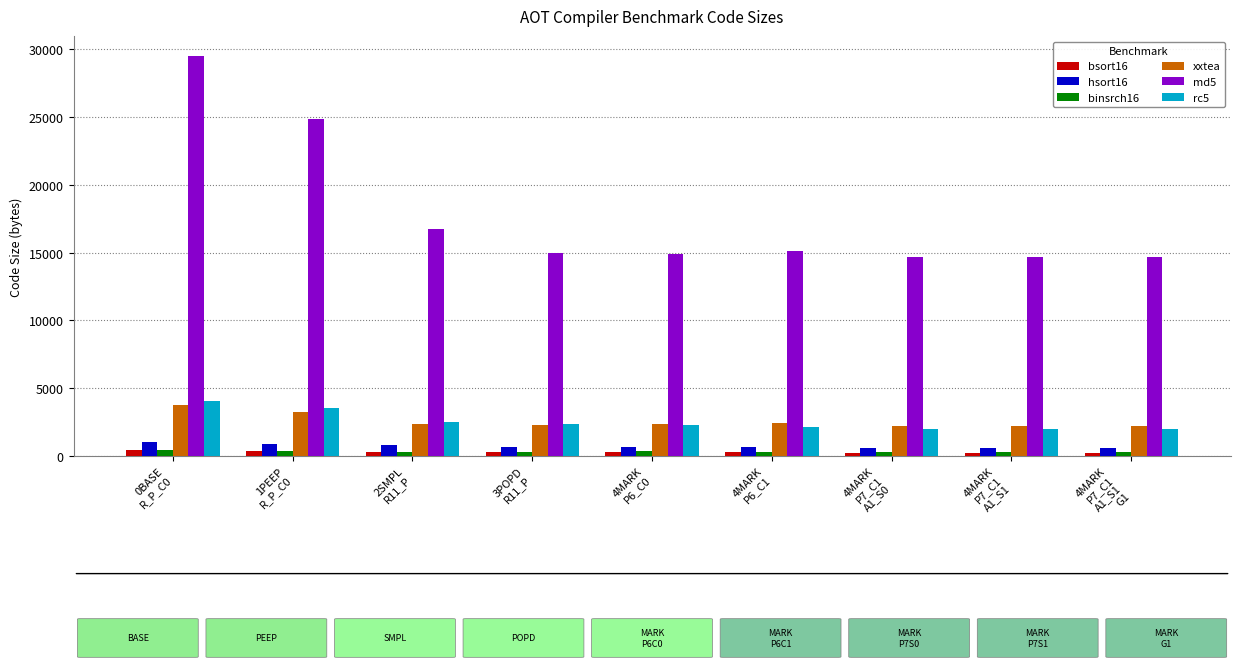

At which label does md5 first exceed 14978?

0BASE
R_P_C0